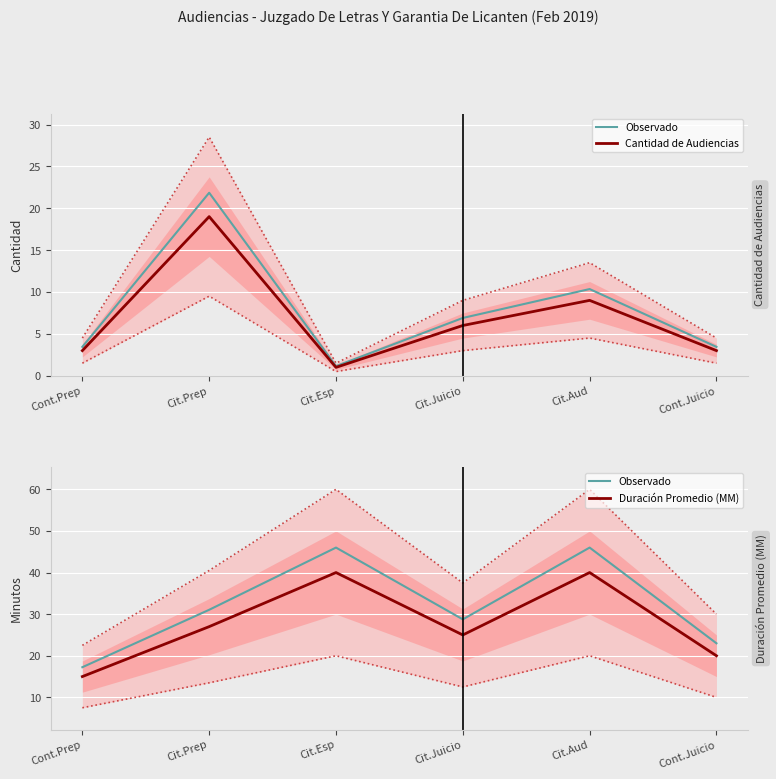

What is the label of the 4th point from the right?

Cit.Esp